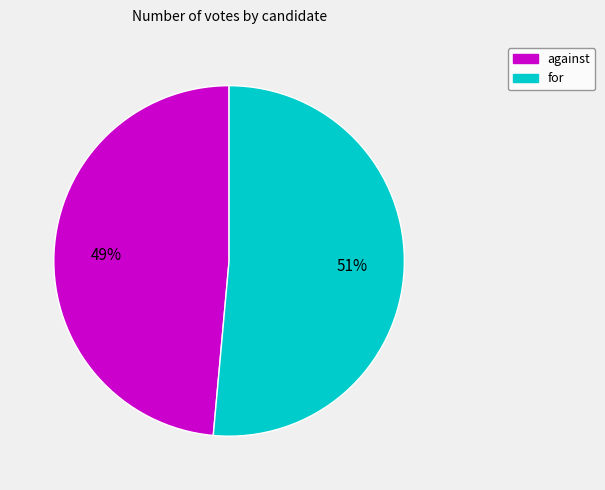

Between against and for, which is larger?

for